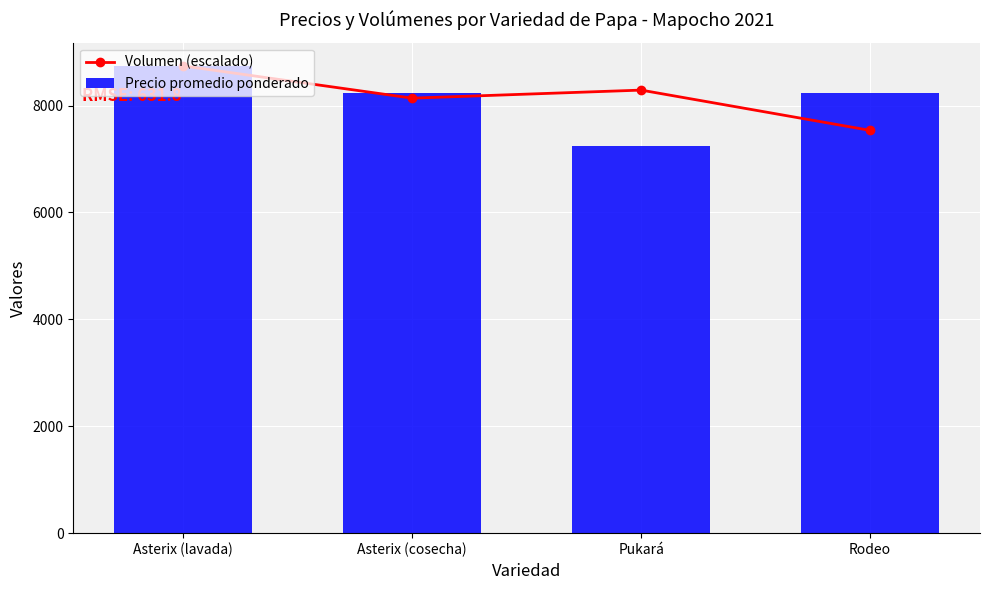

What position from the right is Rodeo?

1